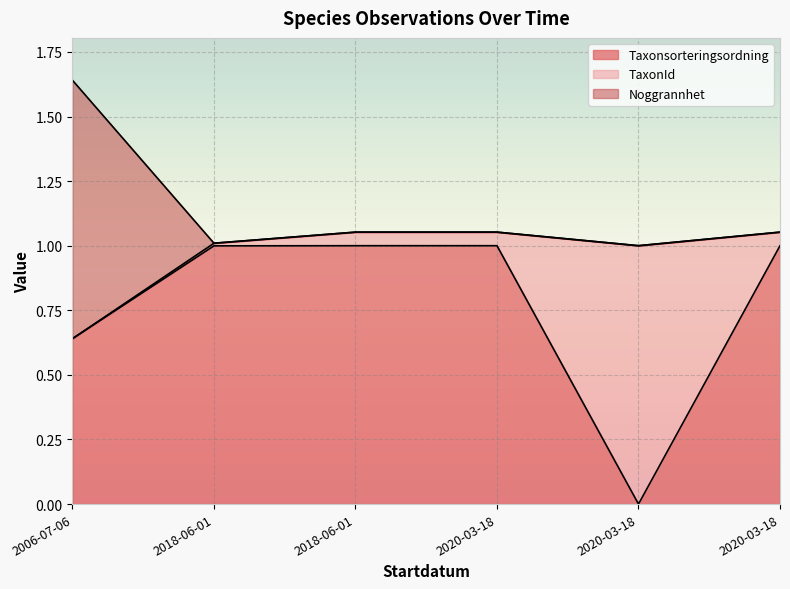

True or false: Taxonsorteringsordning has a value of 1.0 at 2020-03-18.

True